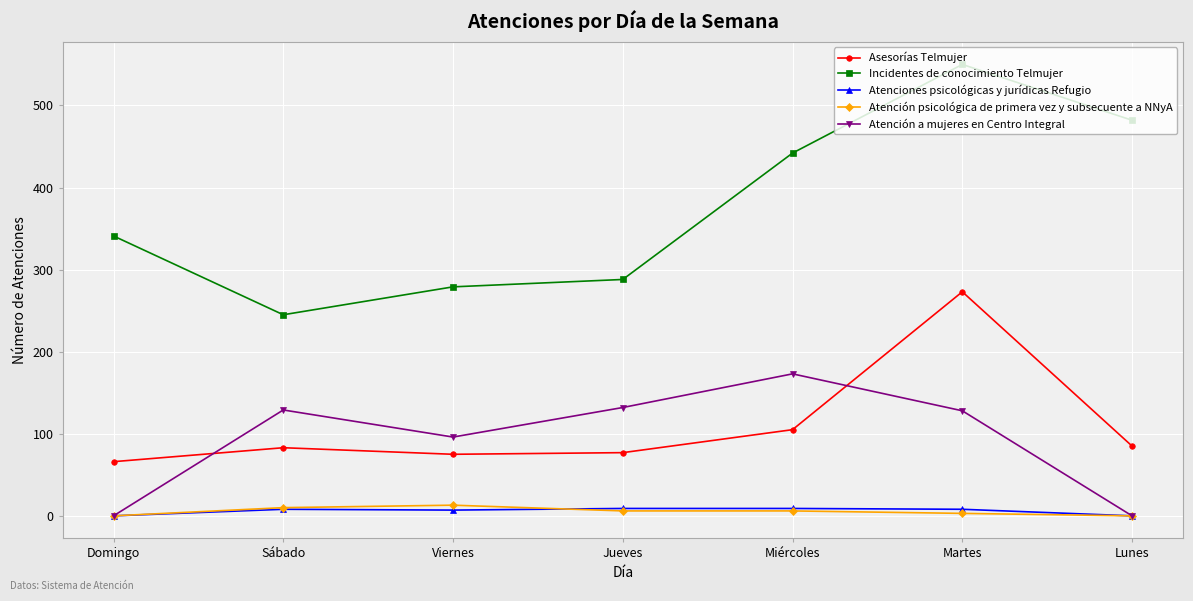

What is the label of the 3rd point from the right?

Miércoles